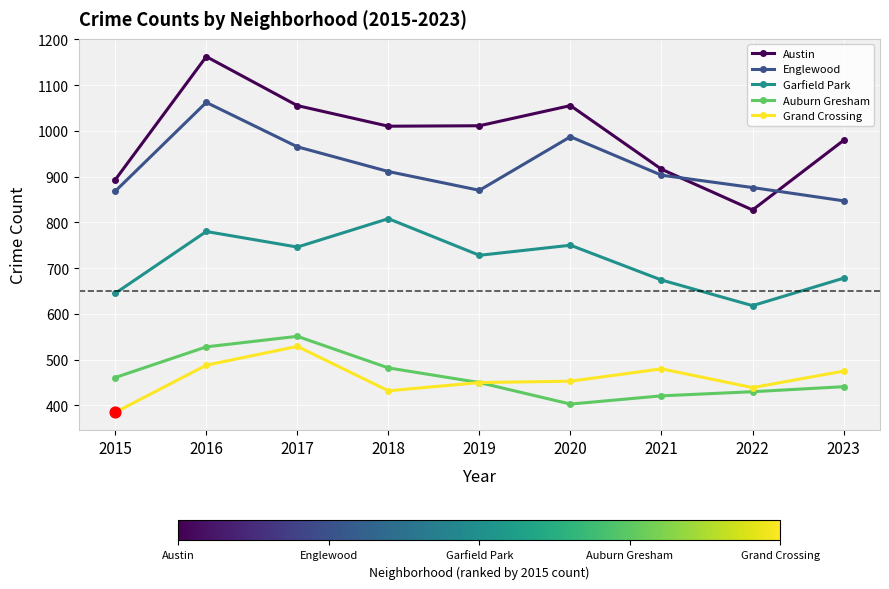

What are all the series names shown in the legend?

Austin, Englewood, Garfield Park, Auburn Gresham, Grand Crossing